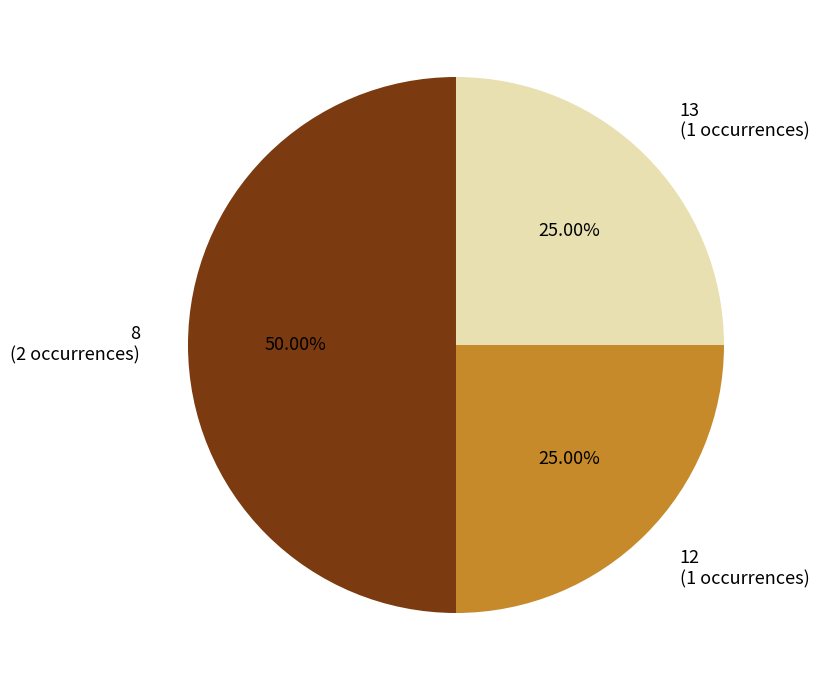

Is it true that 8 is 60% of the pie?

False